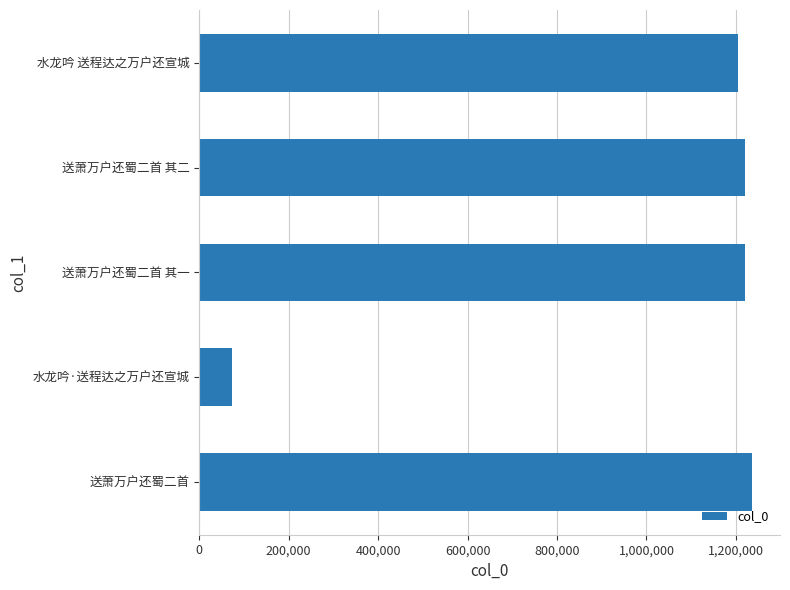

What is the approximate value at 送萧万户还蜀二首?

1236821